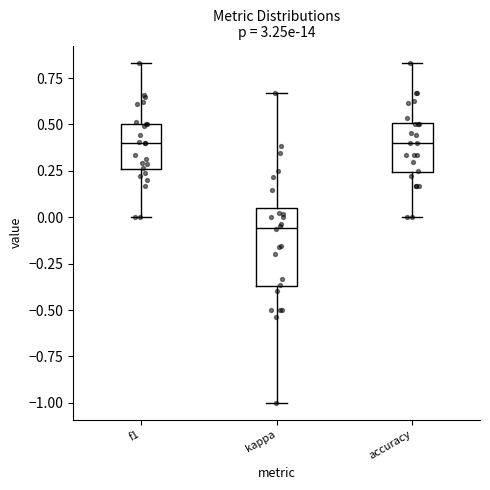

Which box has the lowest median line?

kappa